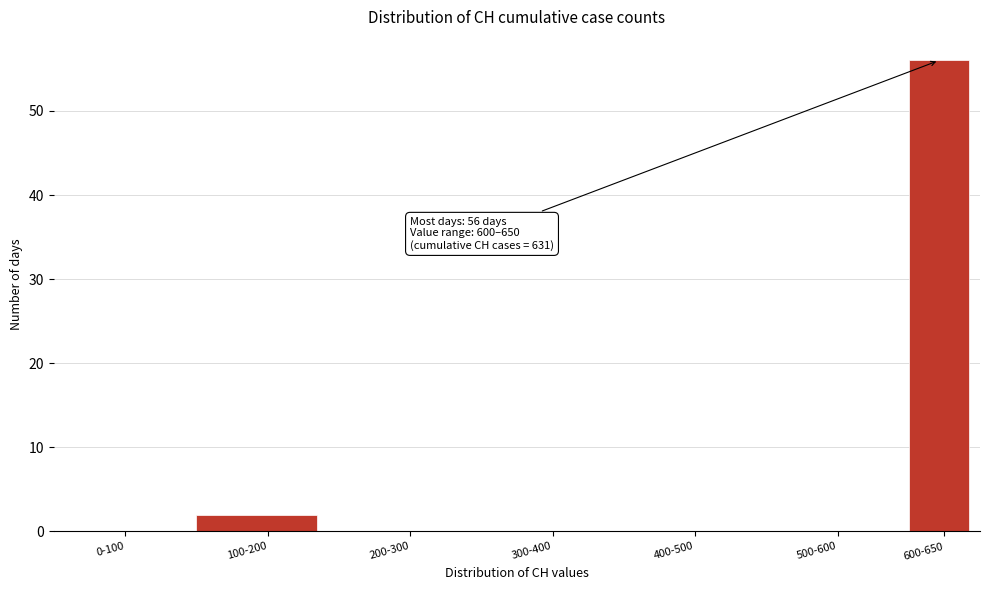

Reading right to left, list all the values displayed in this chart.

600-650=56	500-600=0	400-500=0	300-400=0	200-300=0	100-200=2	0-100=0